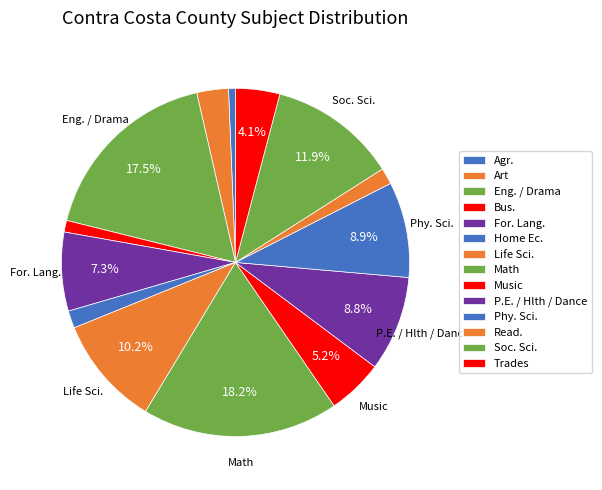

What percentage do Math and Music together represent?

23.4%